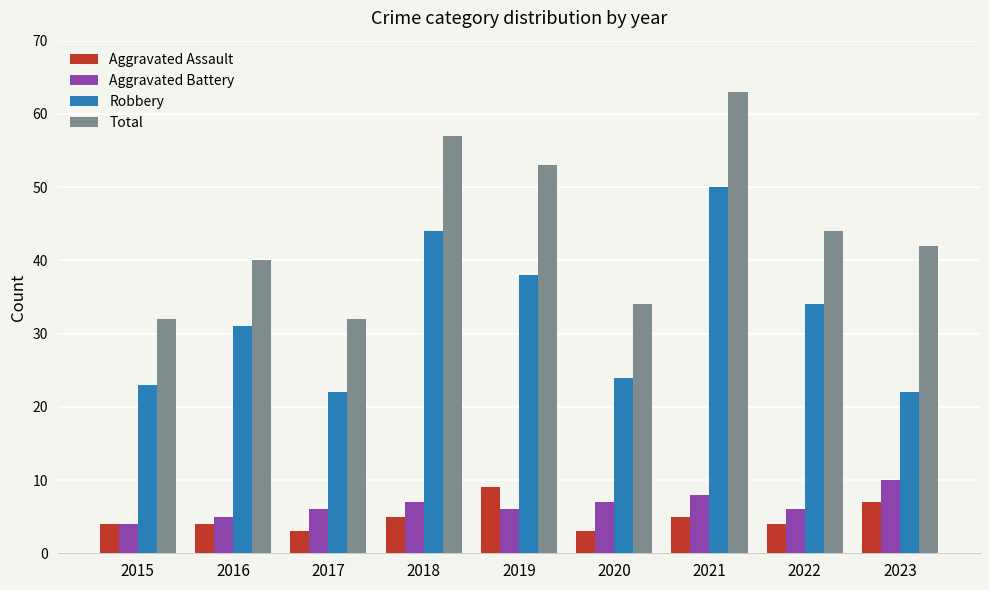

Which series changed the most between 2019 and 2020?

Total